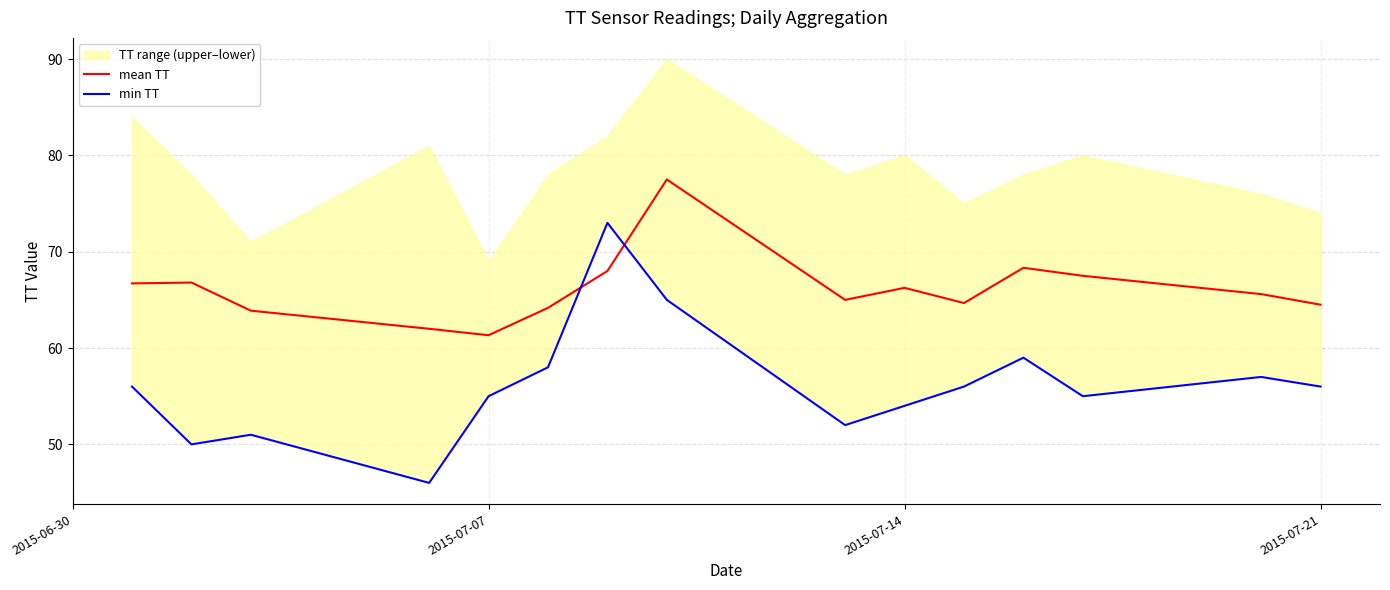

After their last crossing, which series has the higher values: mean TT or min TT?

mean TT